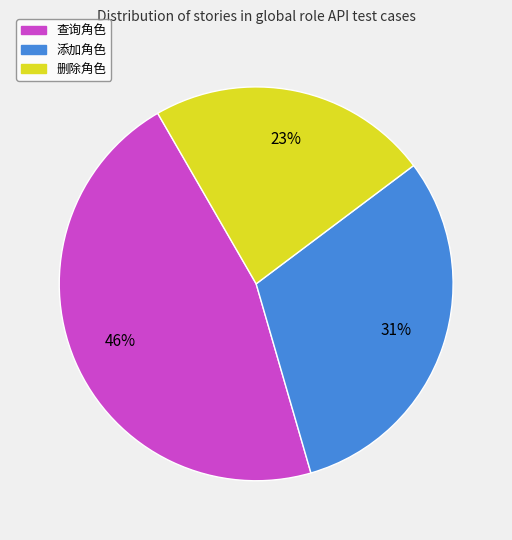

How many segments does this pie chart have?

3